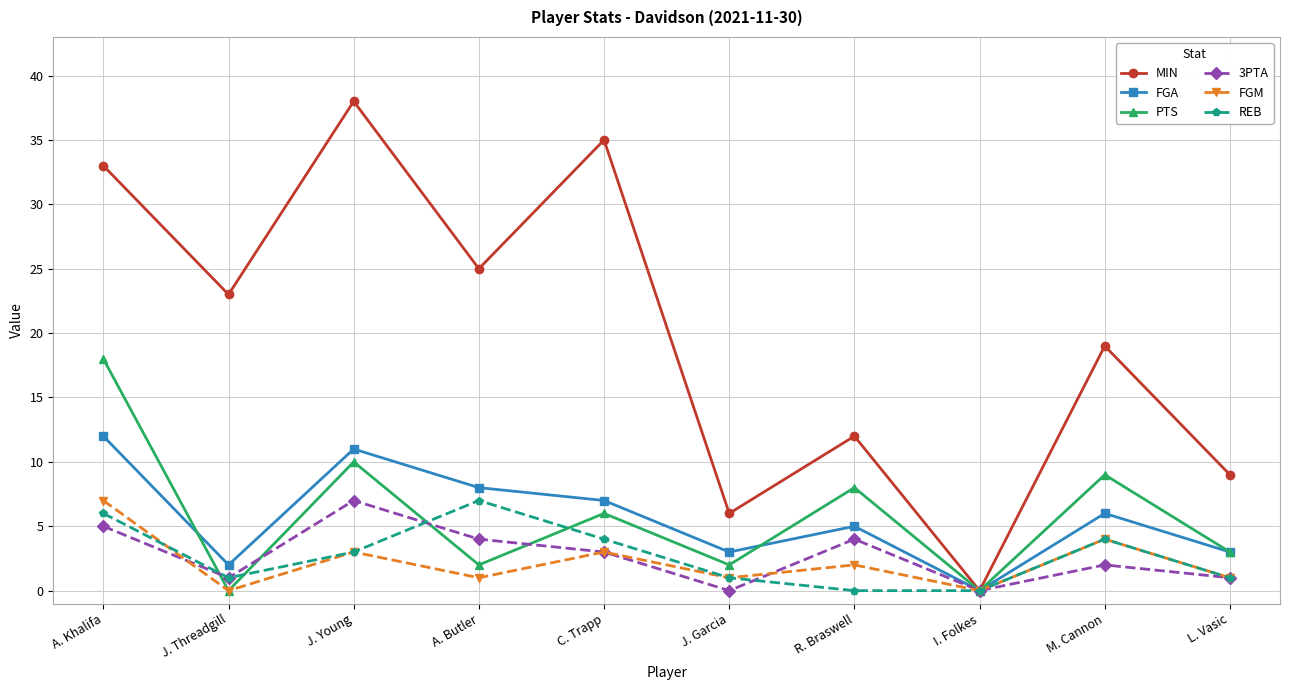

Rank the categories by MIN value from lowest to highest.

I. Folkes, J. Garcia, L. Vasic, R. Braswell, M. Cannon, J. Threadgill, A. Butler, A. Khalifa, C. Trapp, J. Young